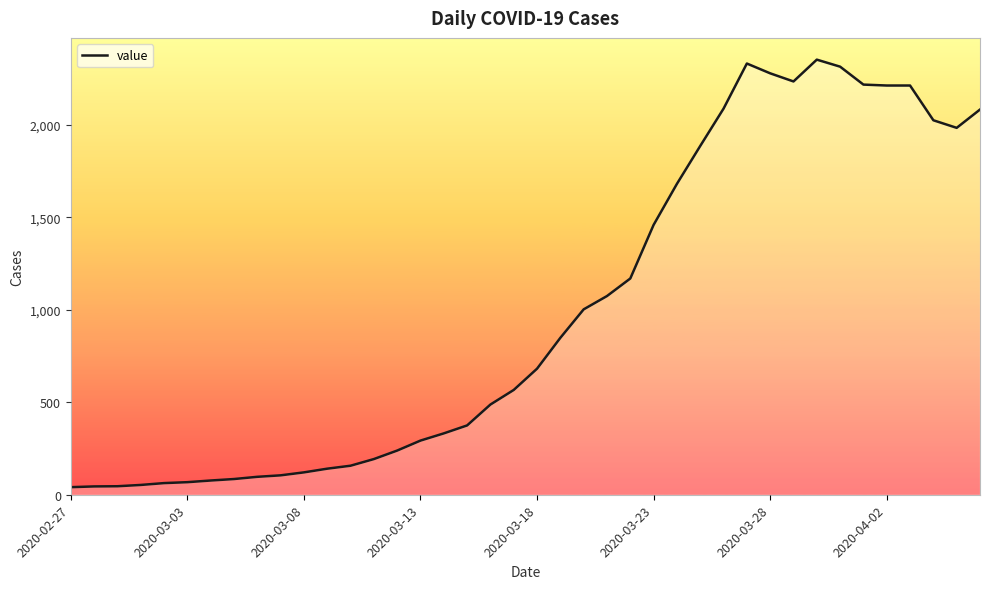

What is the average value?

994